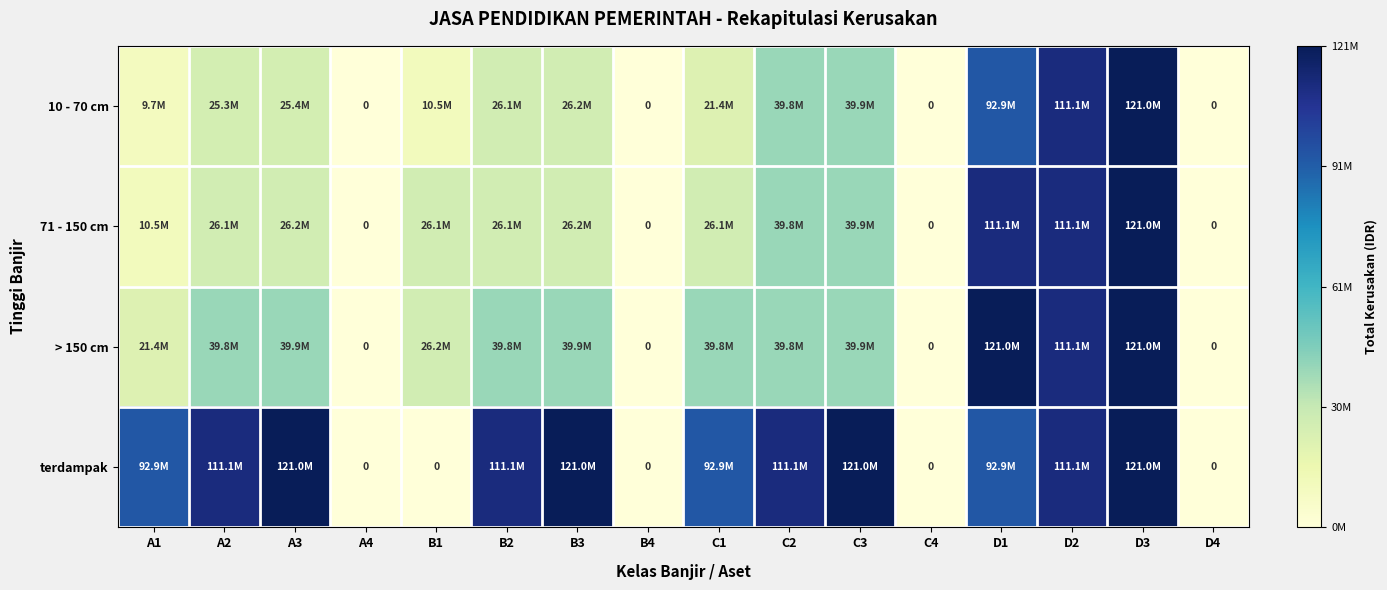

True or false: 10 - 70 cm has a value of 7153859 at B2.

False